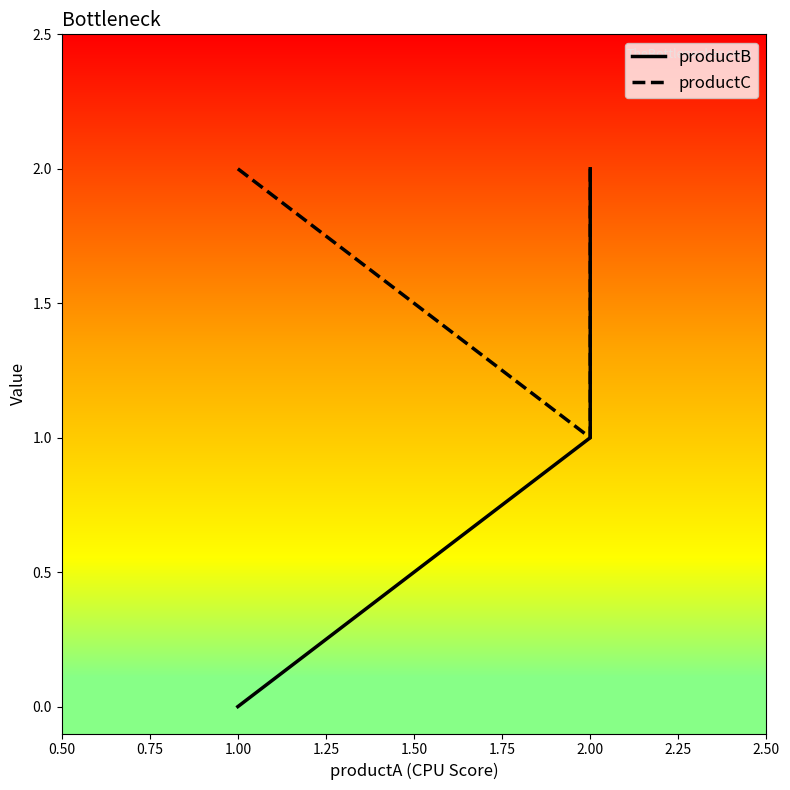

Which series has the widest spread of values?

productB